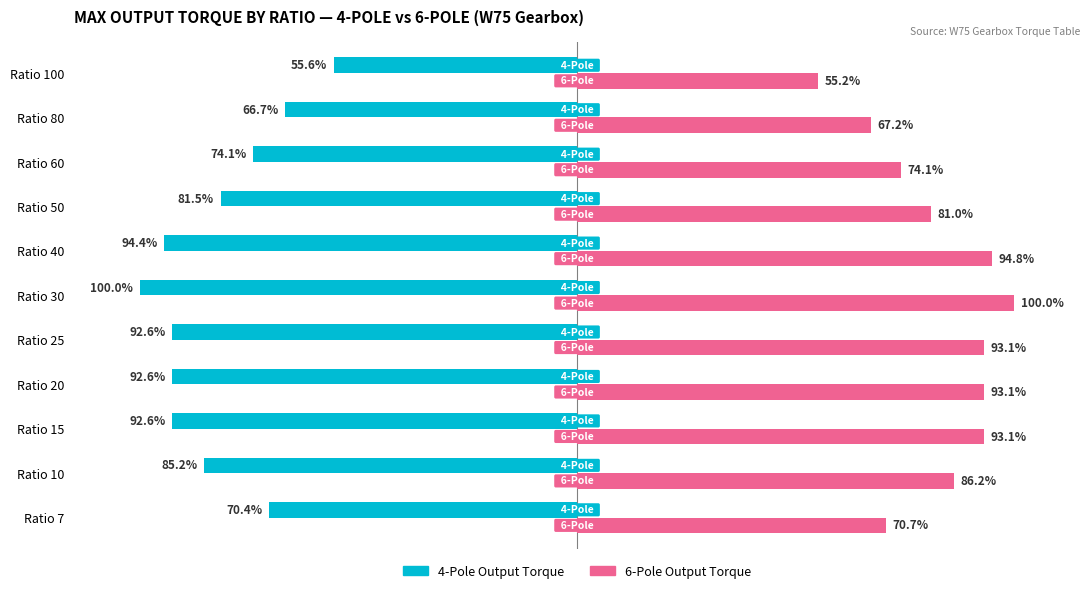

At which label is 6-Pole Output Torque closest to 77?

Ratio 60